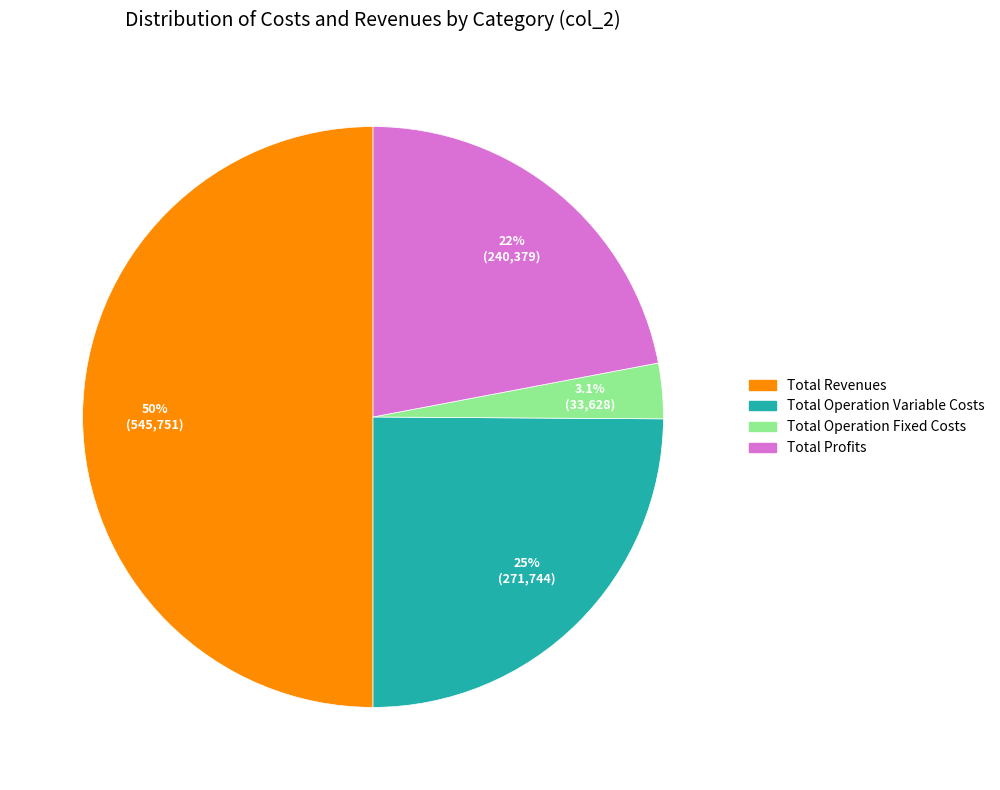

How many segments does this pie chart have?

4